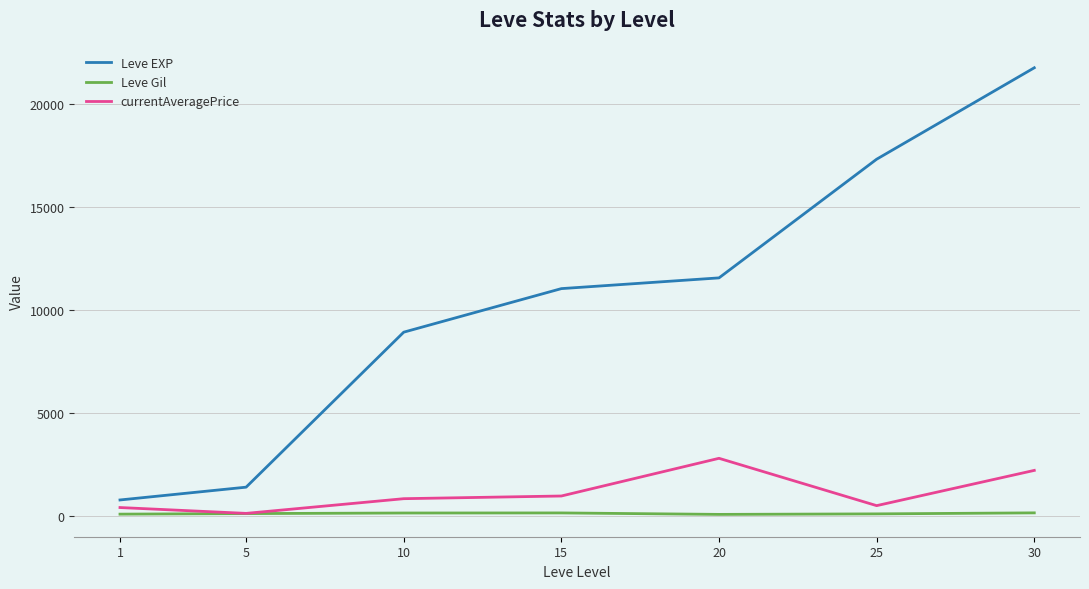

Which series has the widest spread of values?

Leve EXP